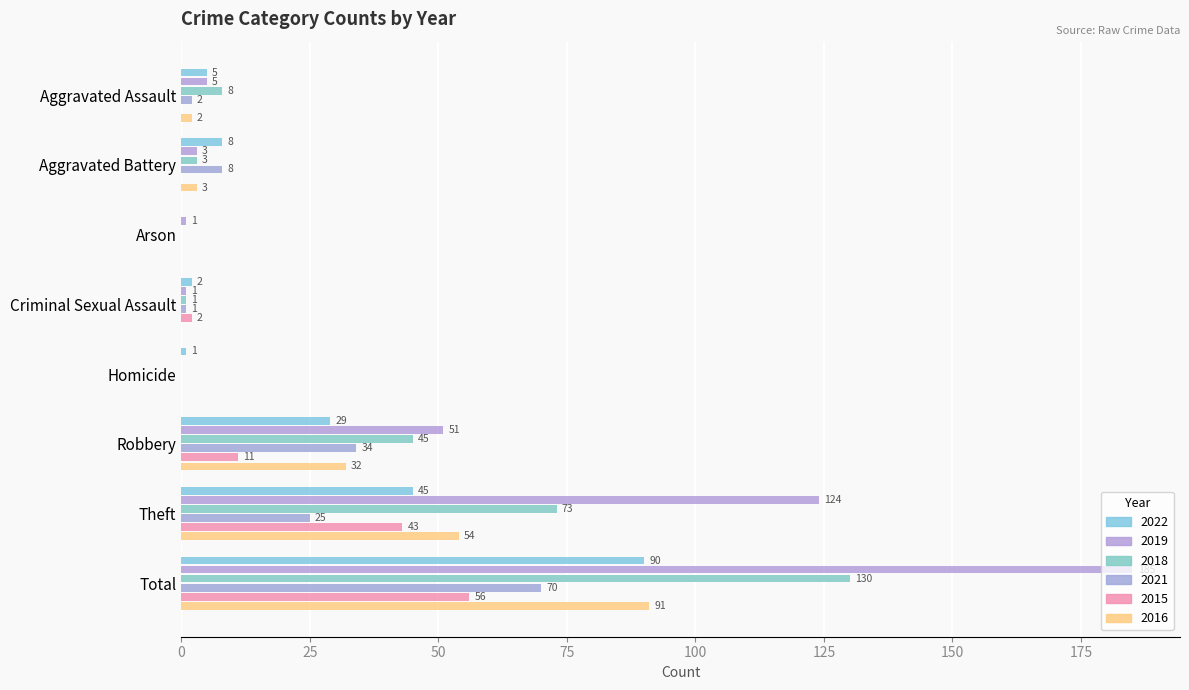

At how many categories does at least one series exceed 30?

3